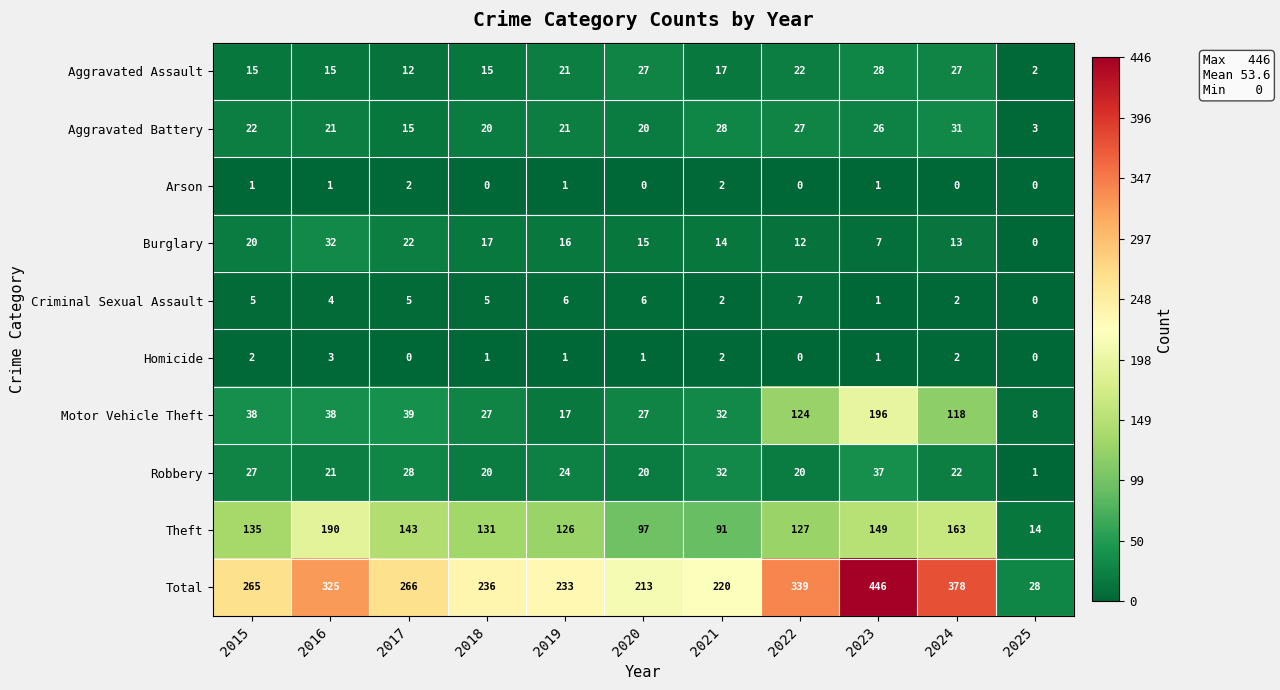

Is the value of Aggravated Battery at 2025 greater than the value of Homicide at 2022?

Yes